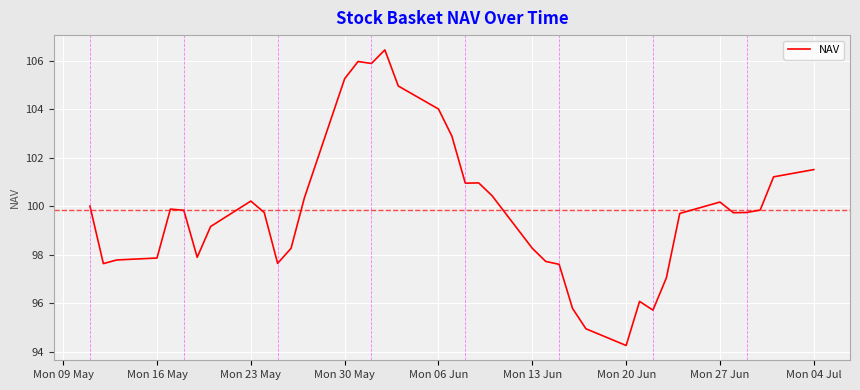

What is the maximum value shown in the chart?

106.5